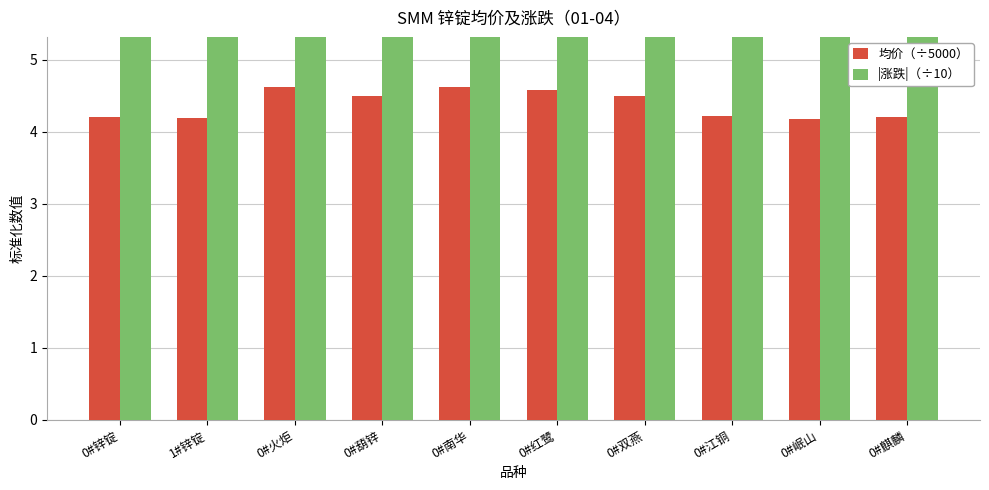

Between 0#锌锭 and 0#江铜, which series saw the biggest shift?

均价（÷5000）